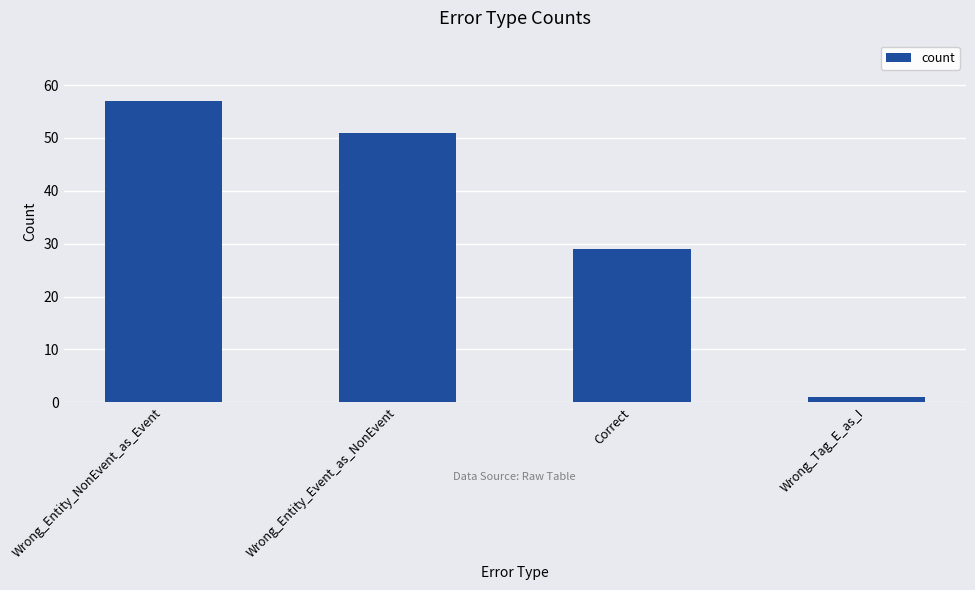

How many bars are there in total?

4